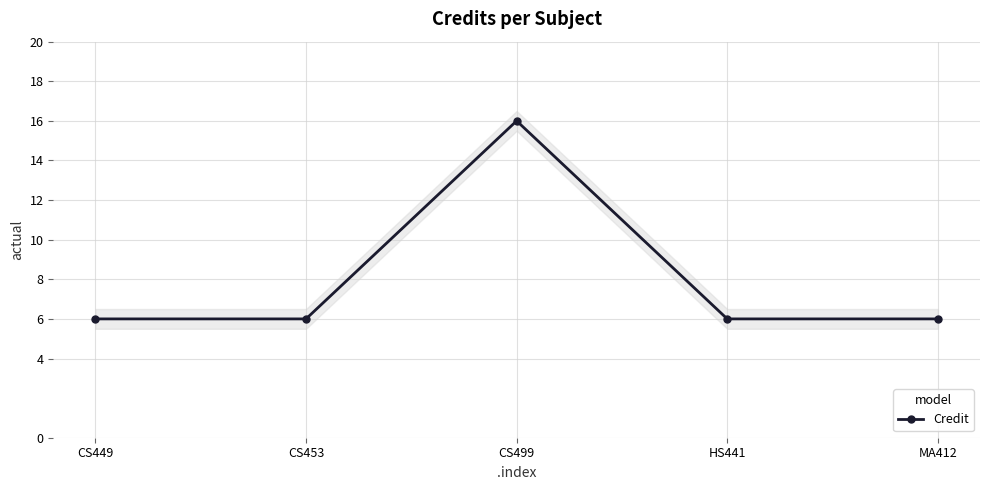

Between CS449 and CS499, which is larger?

CS499